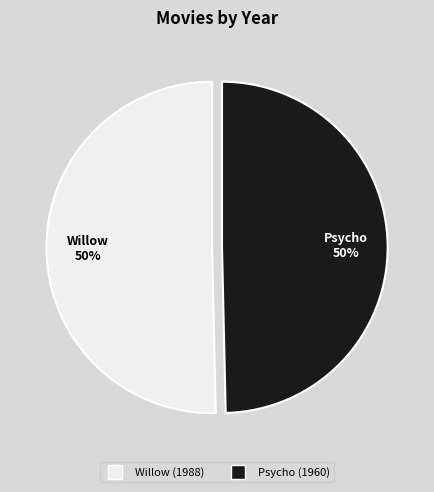

Approximately how many times larger is the value at Willow compared to Psycho?

1.0